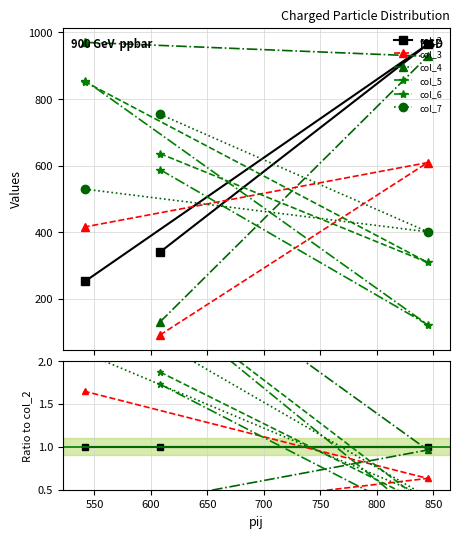

How many lines are shown in the chart?

6